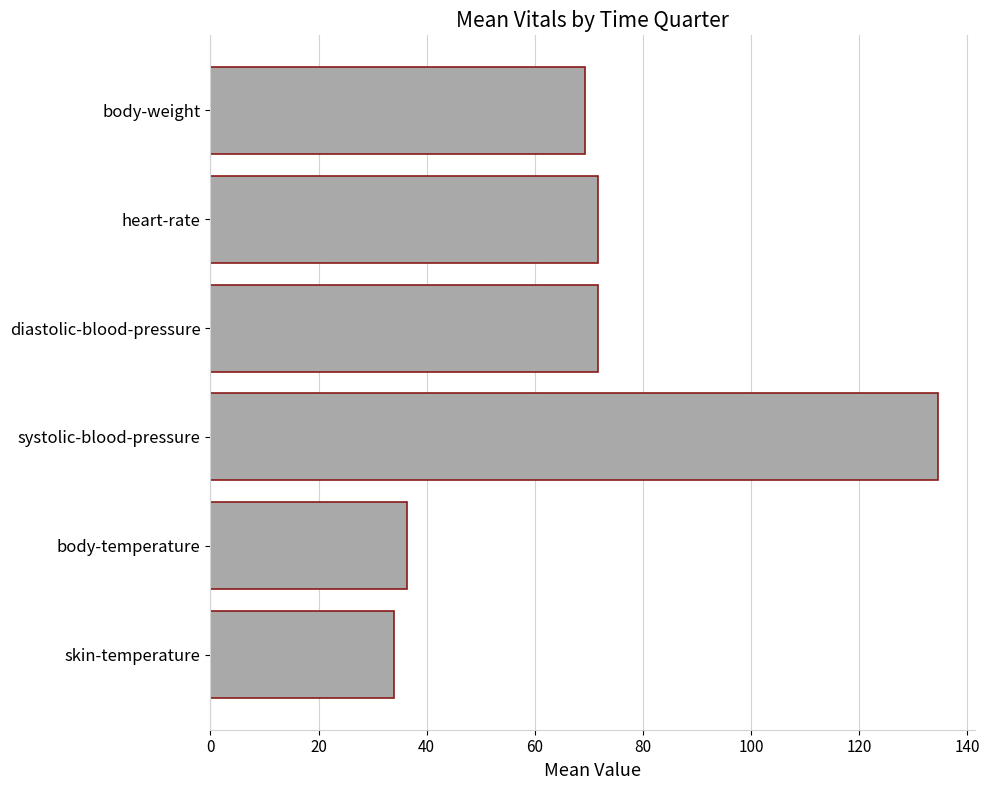

Reading bottom to top, transcribe all the data shown in this chart.

skin-temperature=34.0	body-temperature=36.3	systolic-blood-pressure=134.7	diastolic-blood-pressure=71.7	heart-rate=71.7	body-weight=69.2